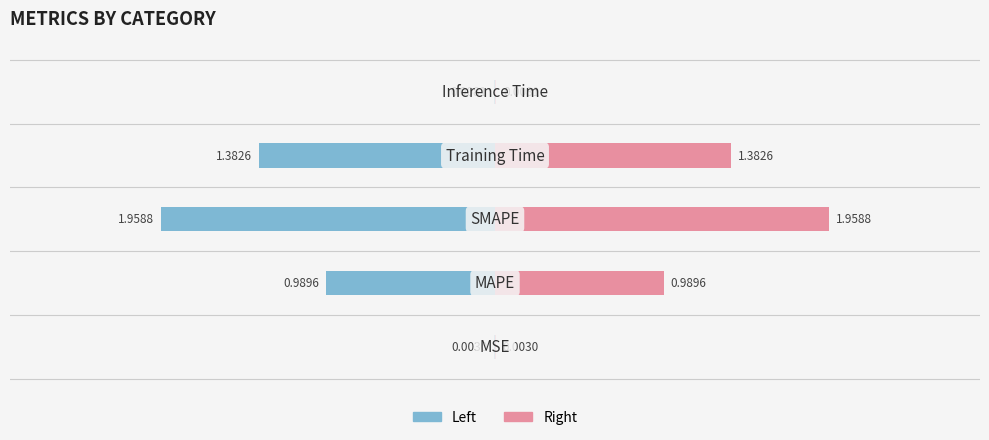

Are the bars horizontal?

Yes